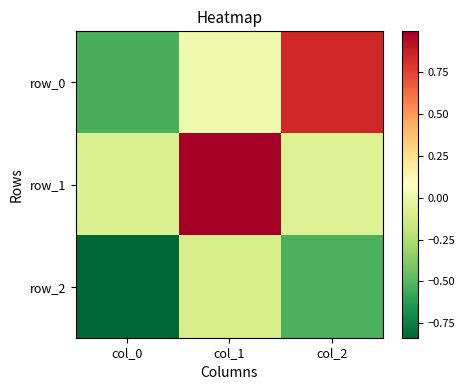

Reading right to left, what are all the values shown in this chart?

row_0: col_2=0.8	col_1=0.0	col_0=-0.5
row_1: col_2=-0.1	col_1=1.0	col_0=-0.1
row_2: col_2=-0.5	col_1=-0.1	col_0=-0.8